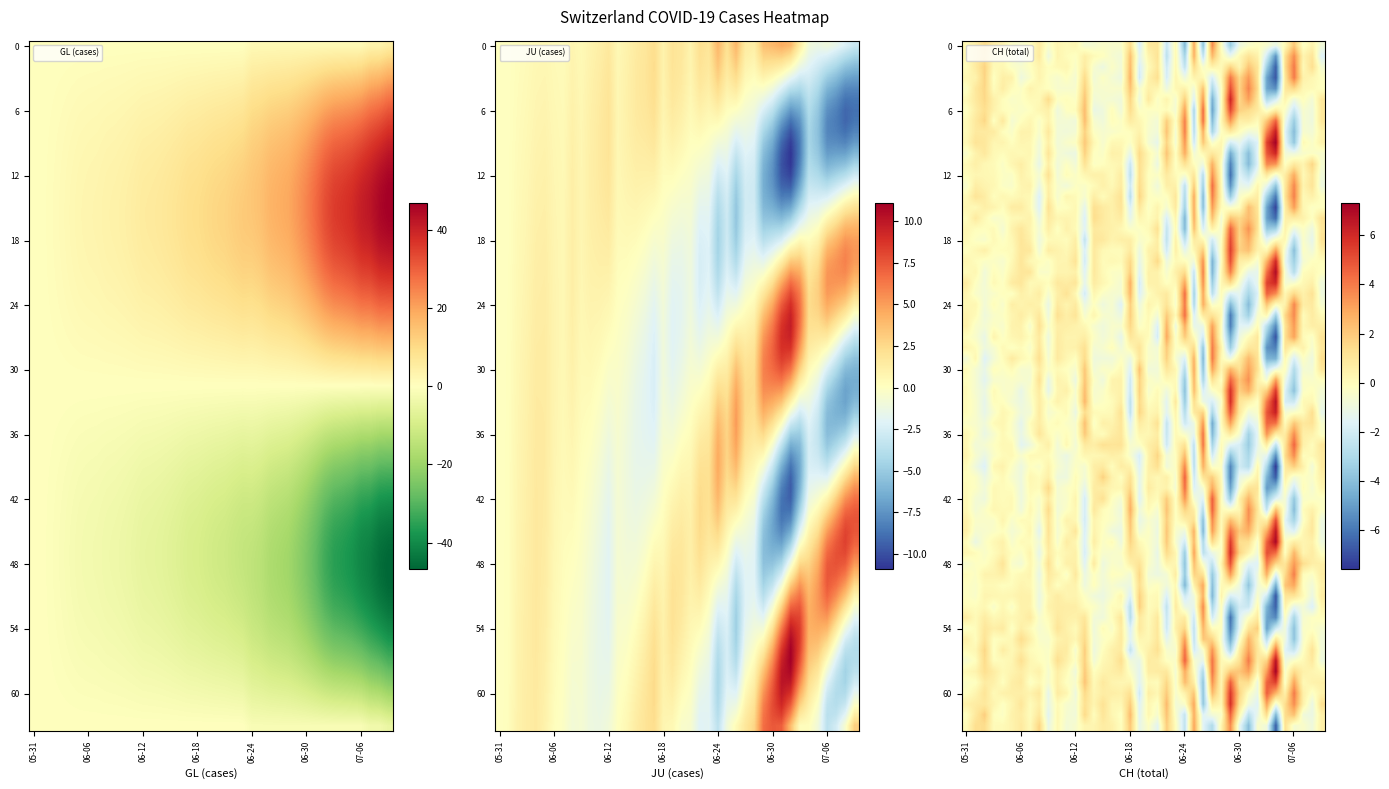

The value at 13 is 8.1. True or false?

False